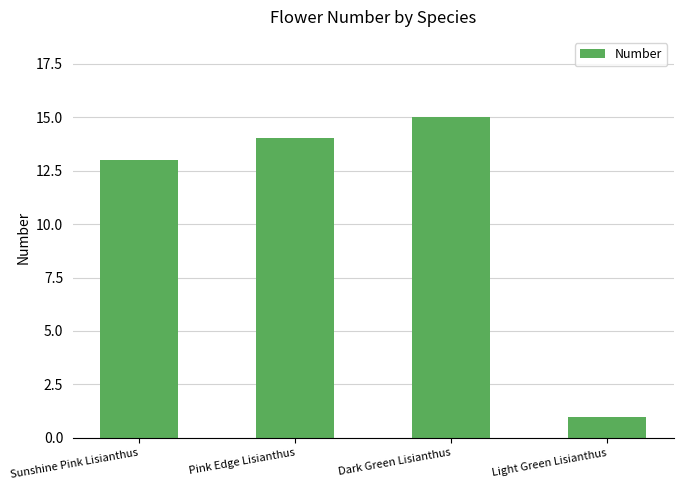

Count the number of categories in the chart.

4